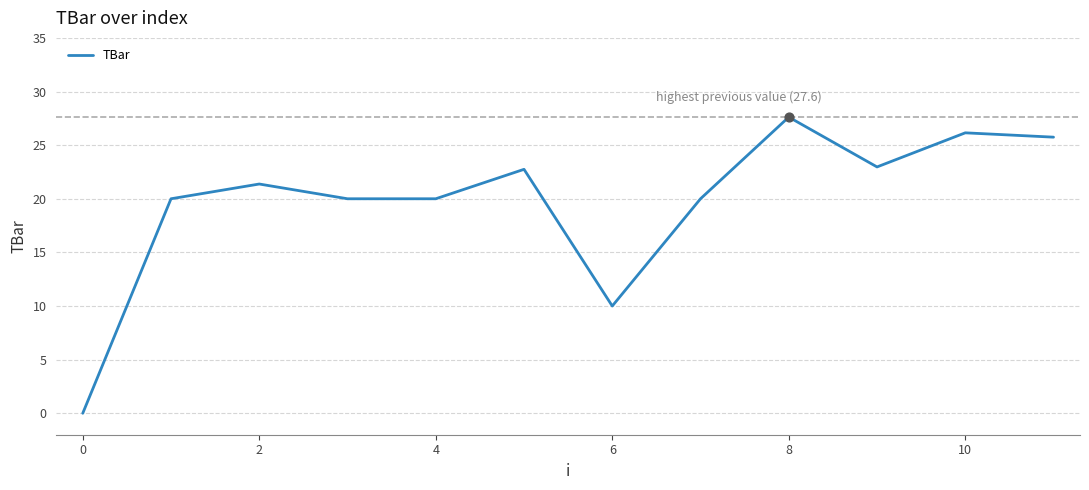

What is the greatest value displayed?

27.6